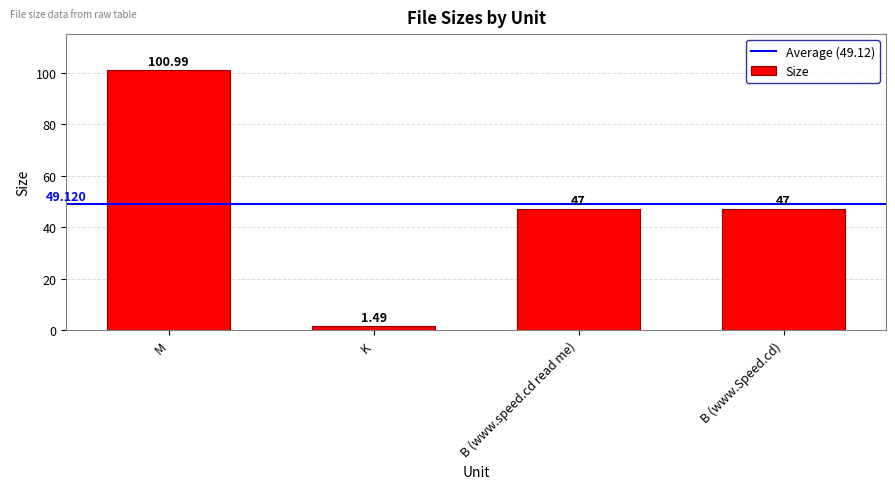

What is the label of the 2nd bar from the right?

B (www.speed.cd read me)